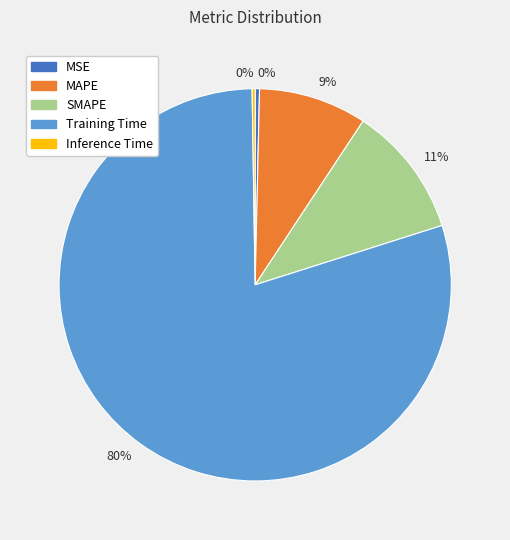

Is there any slice that represents more than half of the pie?

Yes